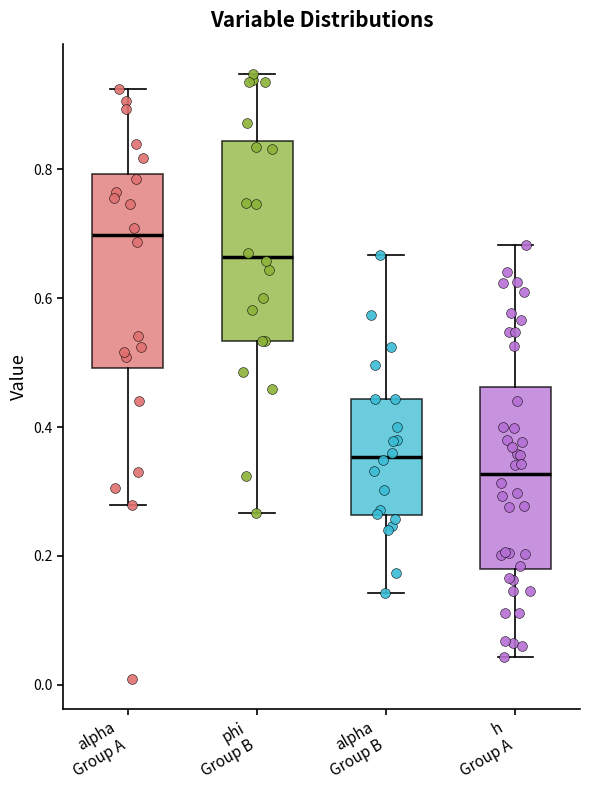

Reading left to right, read every box against the y-axis: the position of its median line, the range the box covers, and the ends of its whiskers. The values are not printed on the chart, so give them approximately, as read against the axis.

alpha Group A: median 0.70, box 0.50 to 0.80, whiskers 0.28 to 0.92
phi Group B: median 0.66, box 0.54 to 0.84, whiskers 0.26 to 0.94
alpha Group B: median 0.36, box 0.26 to 0.44, whiskers 0.14 to 0.66
h Group A: median 0.32, box 0.18 to 0.46, whiskers 0.04 to 0.68